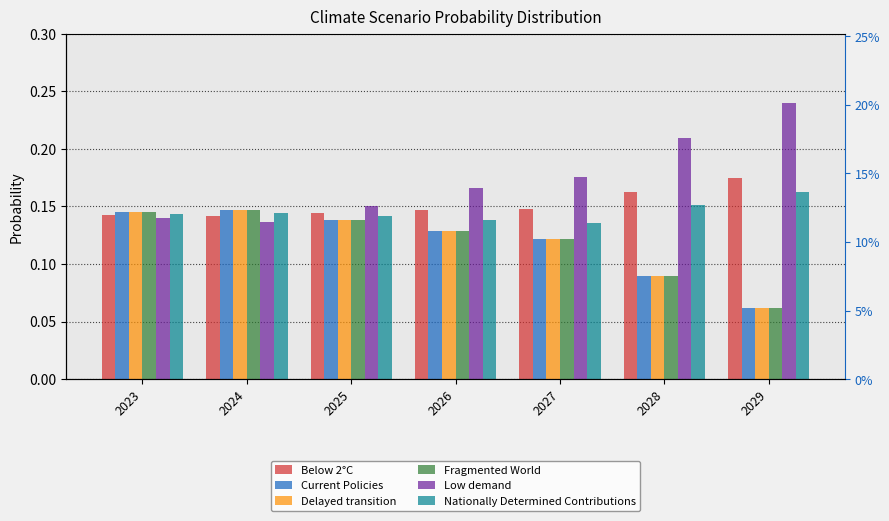

The value of Fragmented World at 2029 is 0.0. True or false?

False